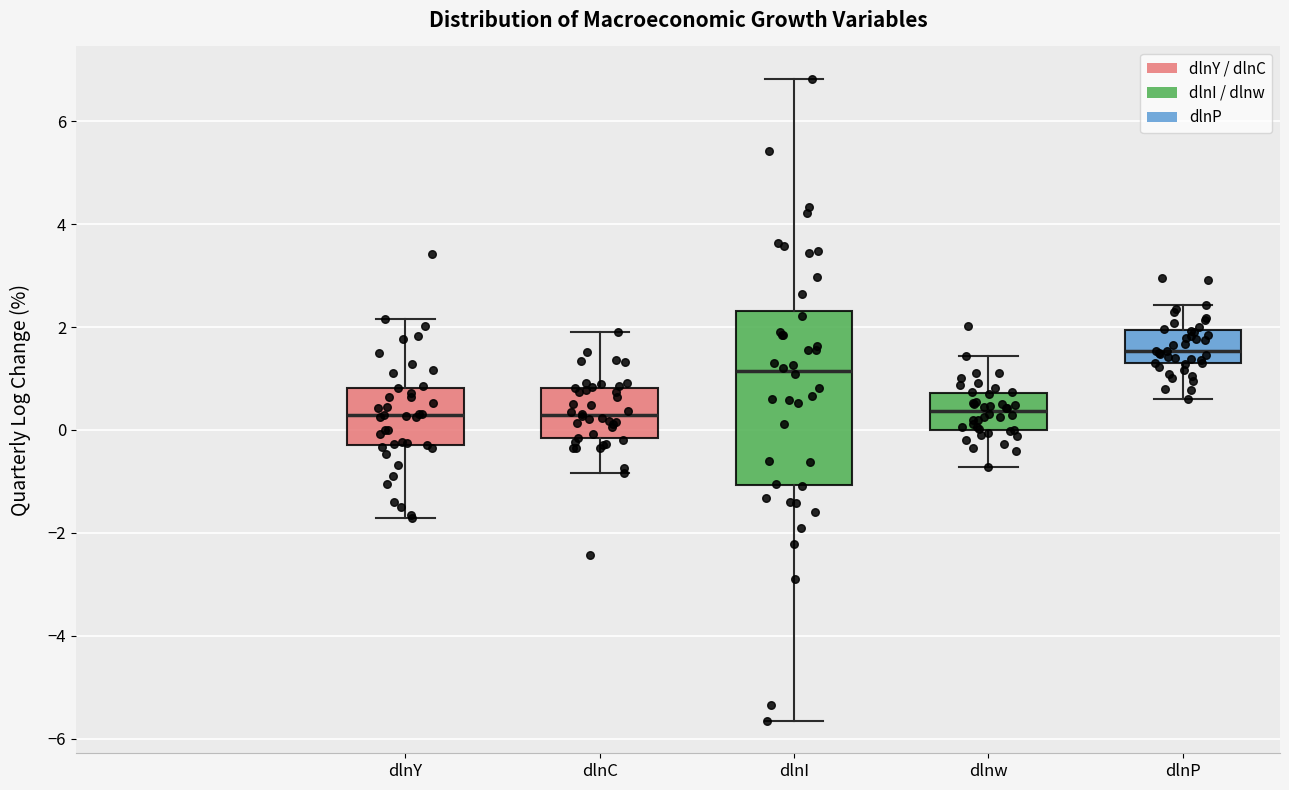

Reading left to right, transcribe this box plot: for each box, give where its median line is, the range the box spans, and where its two whiskers end, as read against the y-axis. The values are not printed on the chart, so give them approximately, as read against the axis.

dlnY: median 0.2, box -0.2 to 0.8, whiskers -1.8 to 2.2
dlnC: median 0.2, box -0.2 to 0.8, whiskers -0.8 to 1.8
dlnI: median 1.2, box -1.0 to 2.4, whiskers -5.6 to 6.8
dlnw: median 0.4, box 0.0 to 0.8, whiskers -0.8 to 1.4
dlnP: median 1.6, box 1.2 to 2.0, whiskers 0.6 to 2.4